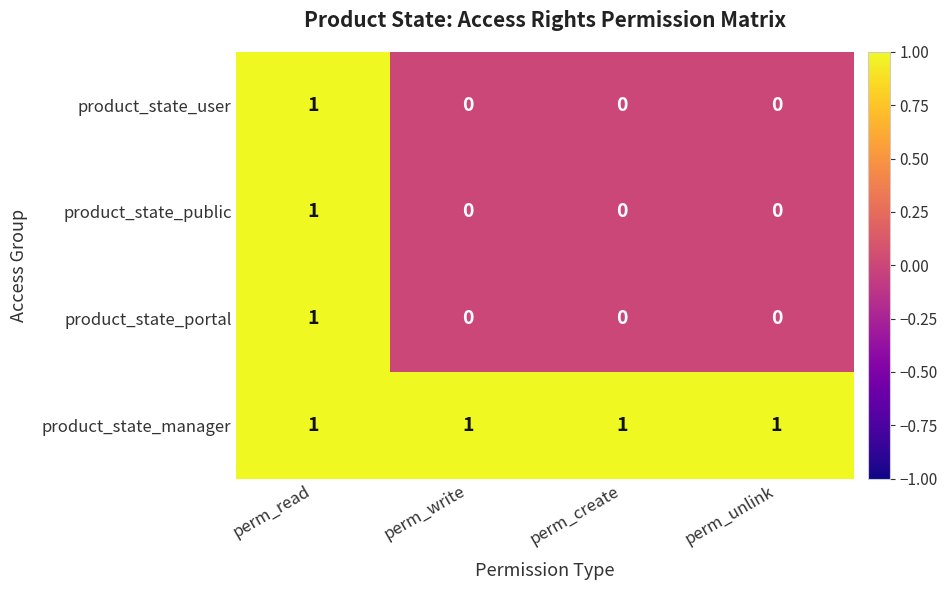

How many product_state_user values are between 0 and 1?

4